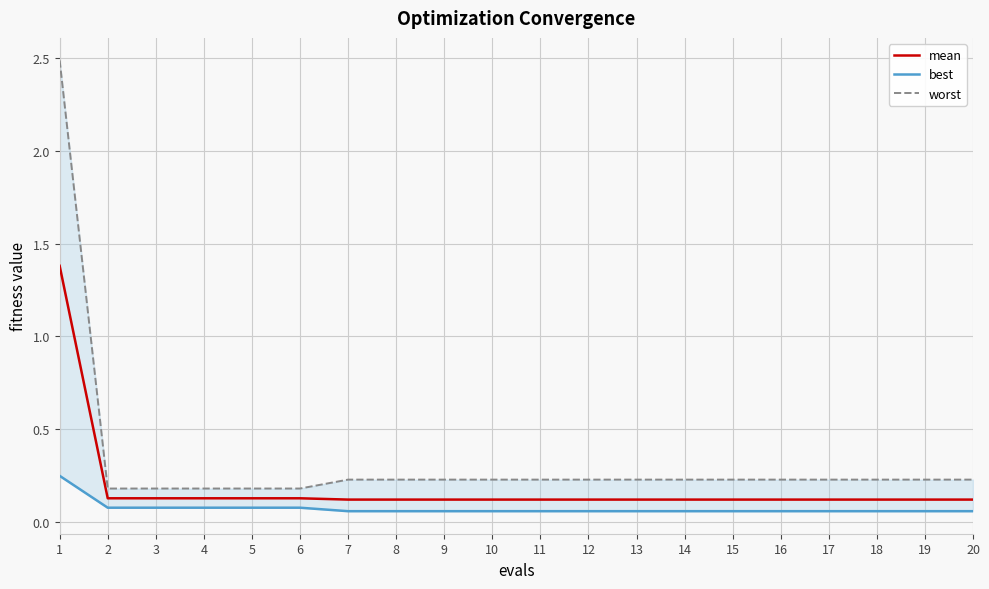

What is the value of the best point at the 1st from the left?

0.2